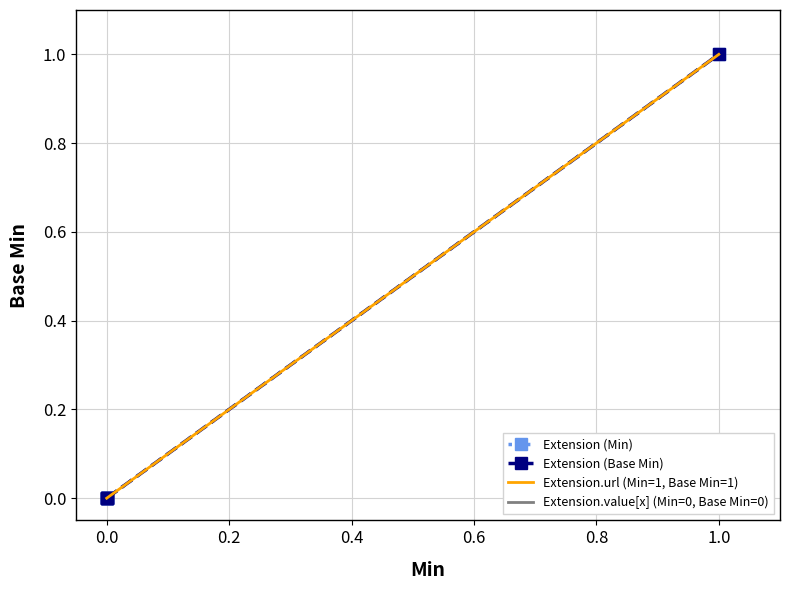

At how many categories does at least one series exceed 0?

1